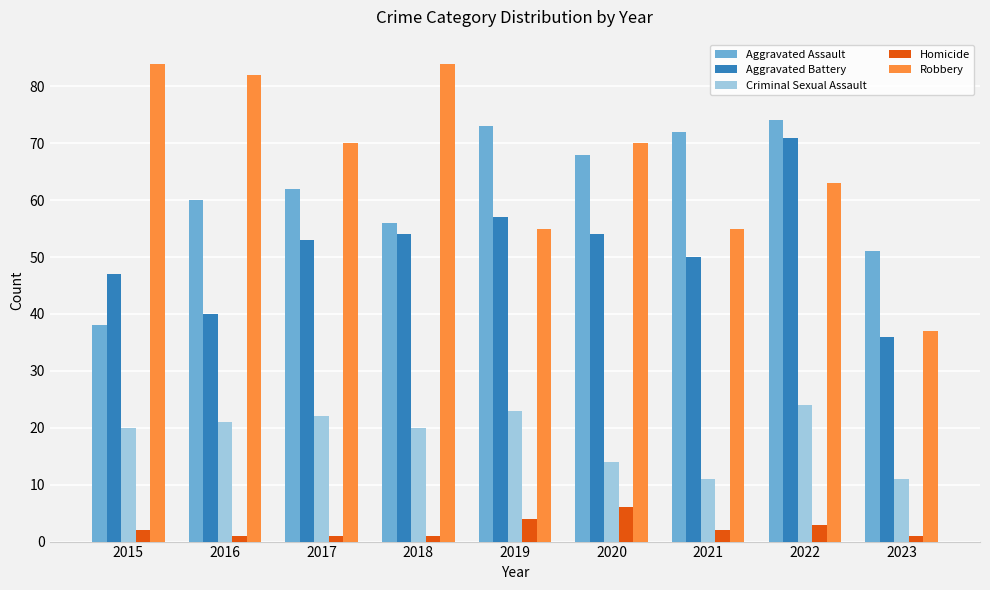

What is the minimum value shown in the chart?

1